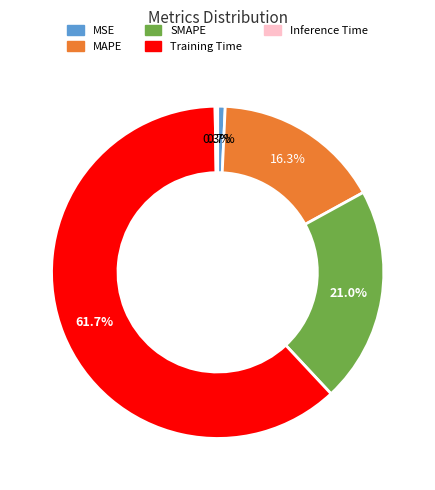

Between MAPE and SMAPE, which is larger?

SMAPE